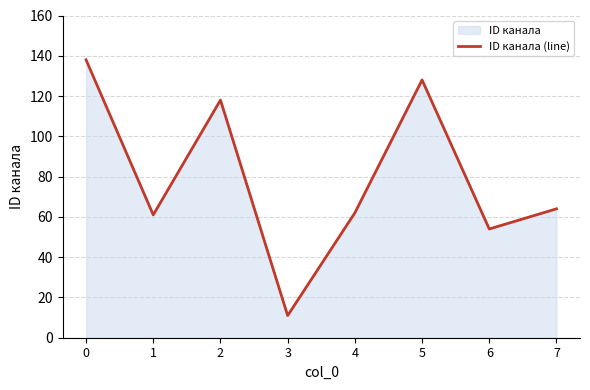

At which category does the data reach its first local peak?

2